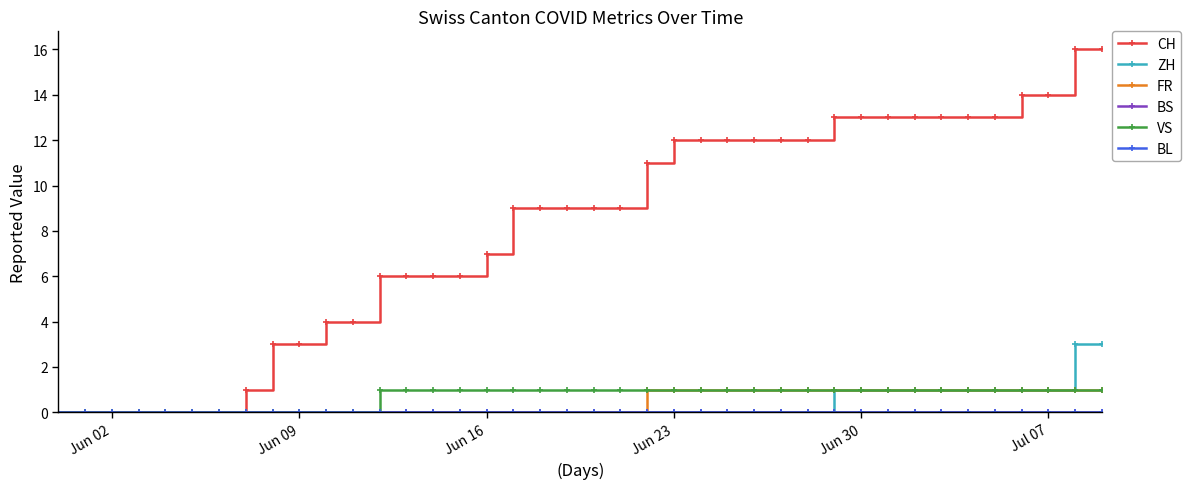

Which series has the largest total across all categories?

CH